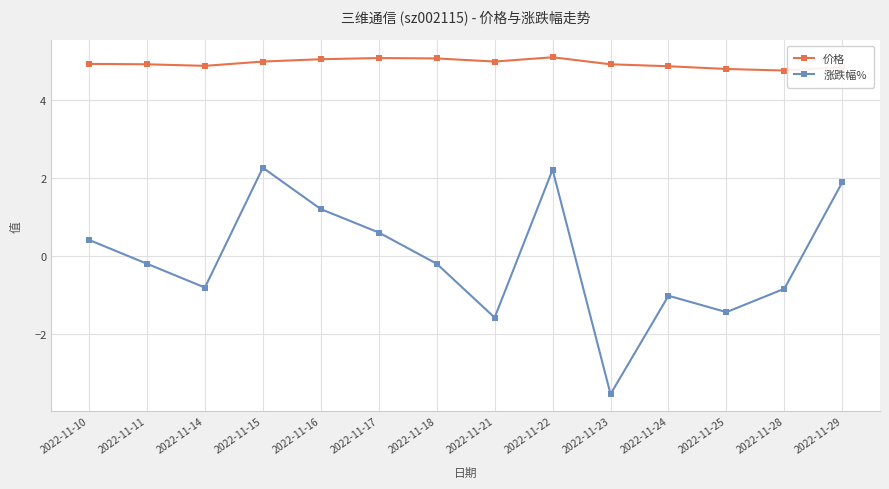

How many interior local valleys does the 涨跌幅% series have?

4